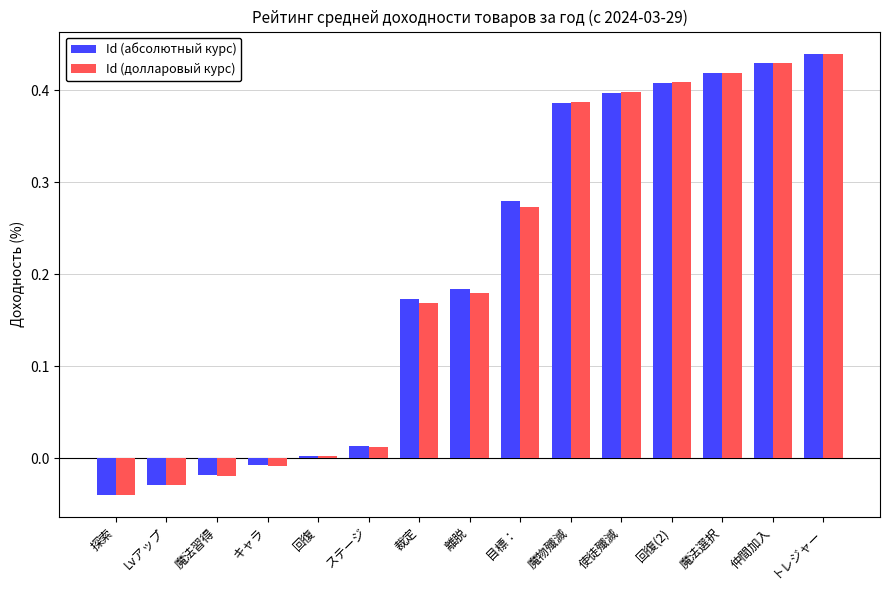

Which category has the lowest value across all series?

探索